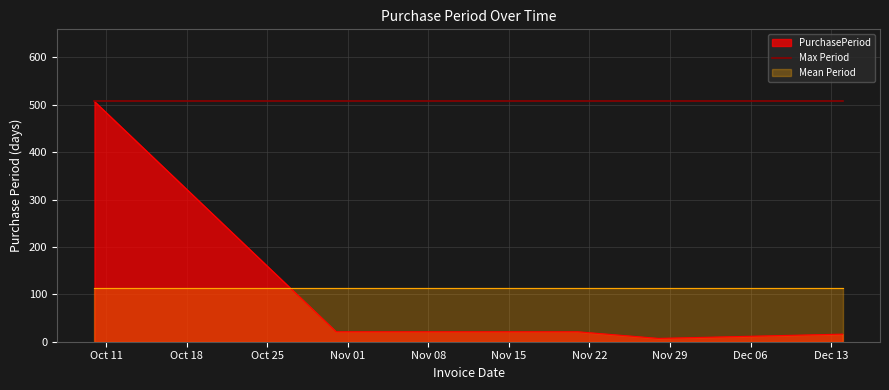

At which label does the data first exceed 21?

2016-10-10